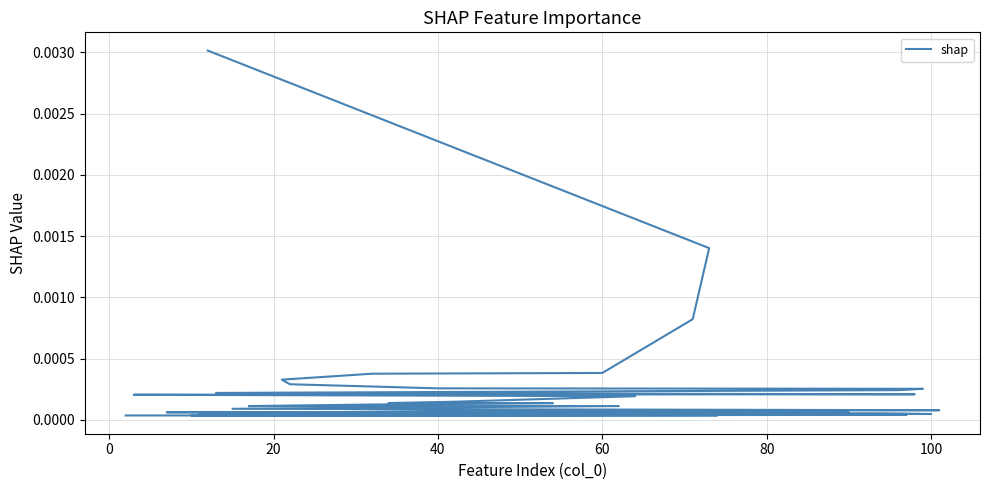

True or false: the data shows 0.0 at 80.

True